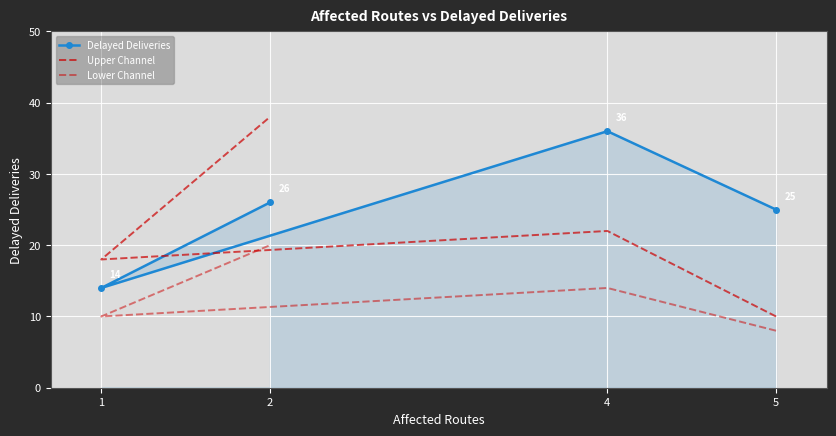

What is the spread (max minus min) of values at 4?

22